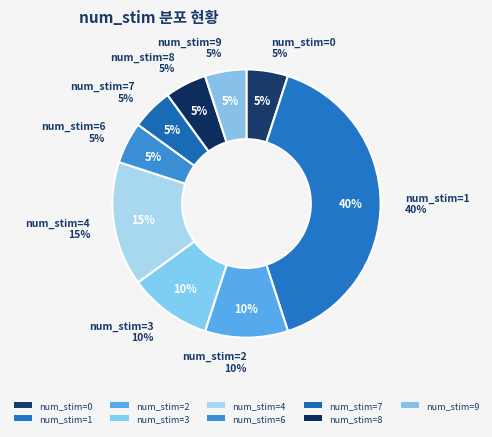

How many segments does this pie chart have?

9